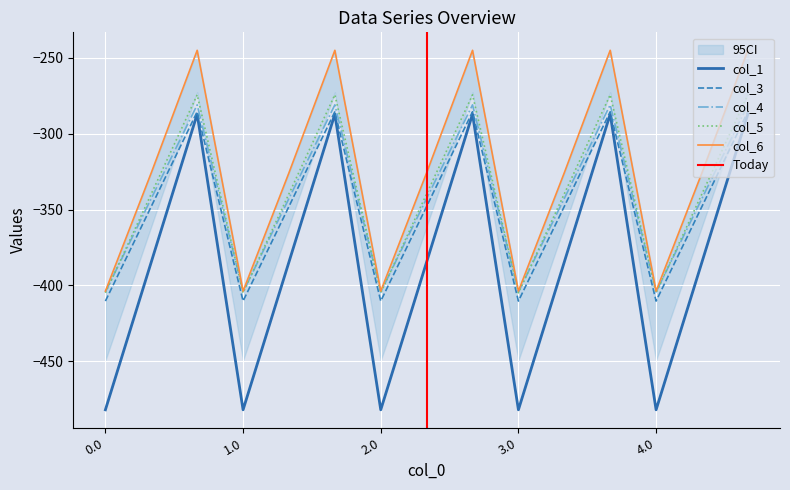

True or false: col_1 and col_5 intersect in this chart.

False